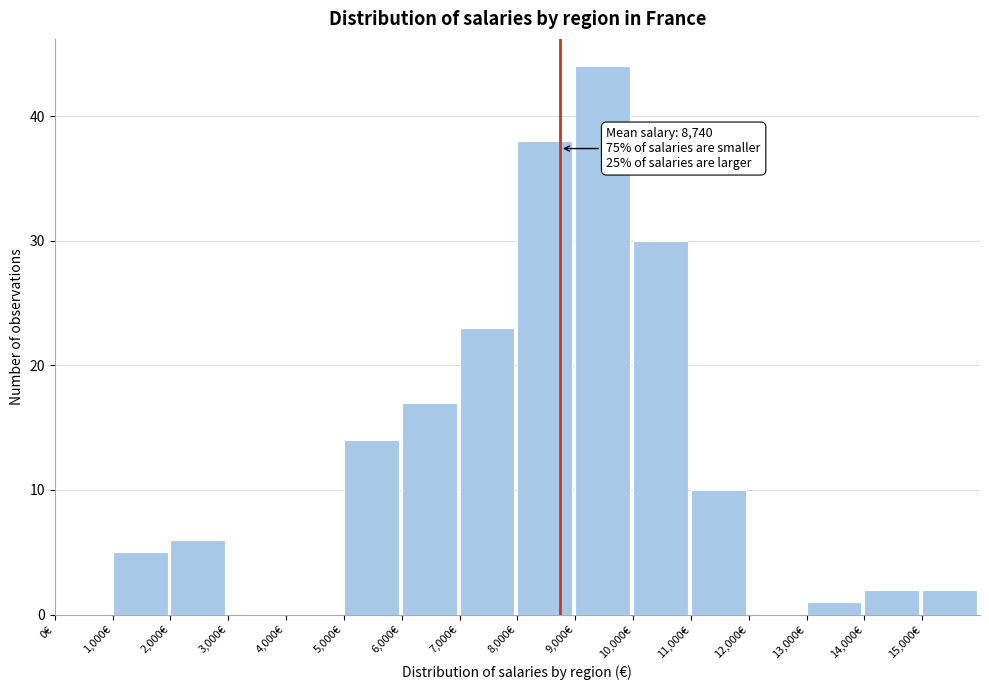

Over which range of the x-axis is the bar tallest?

9000 to 10000